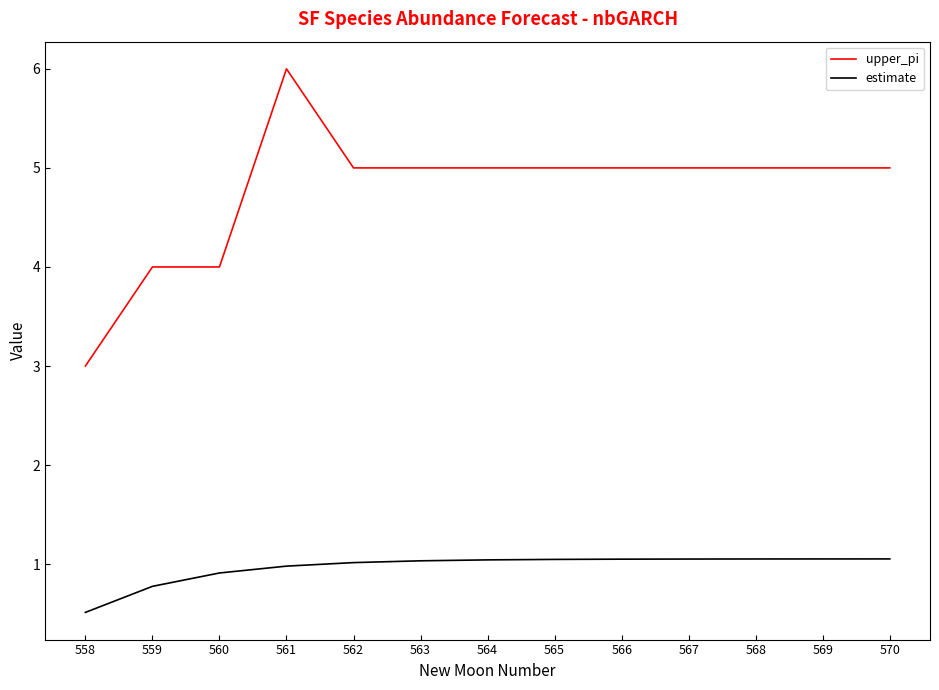

What is the sum of all upper_pi values?

62.0